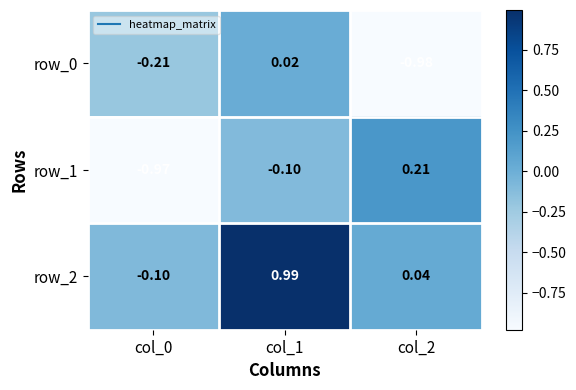

At which label is row_1 closest to 0?

col_1